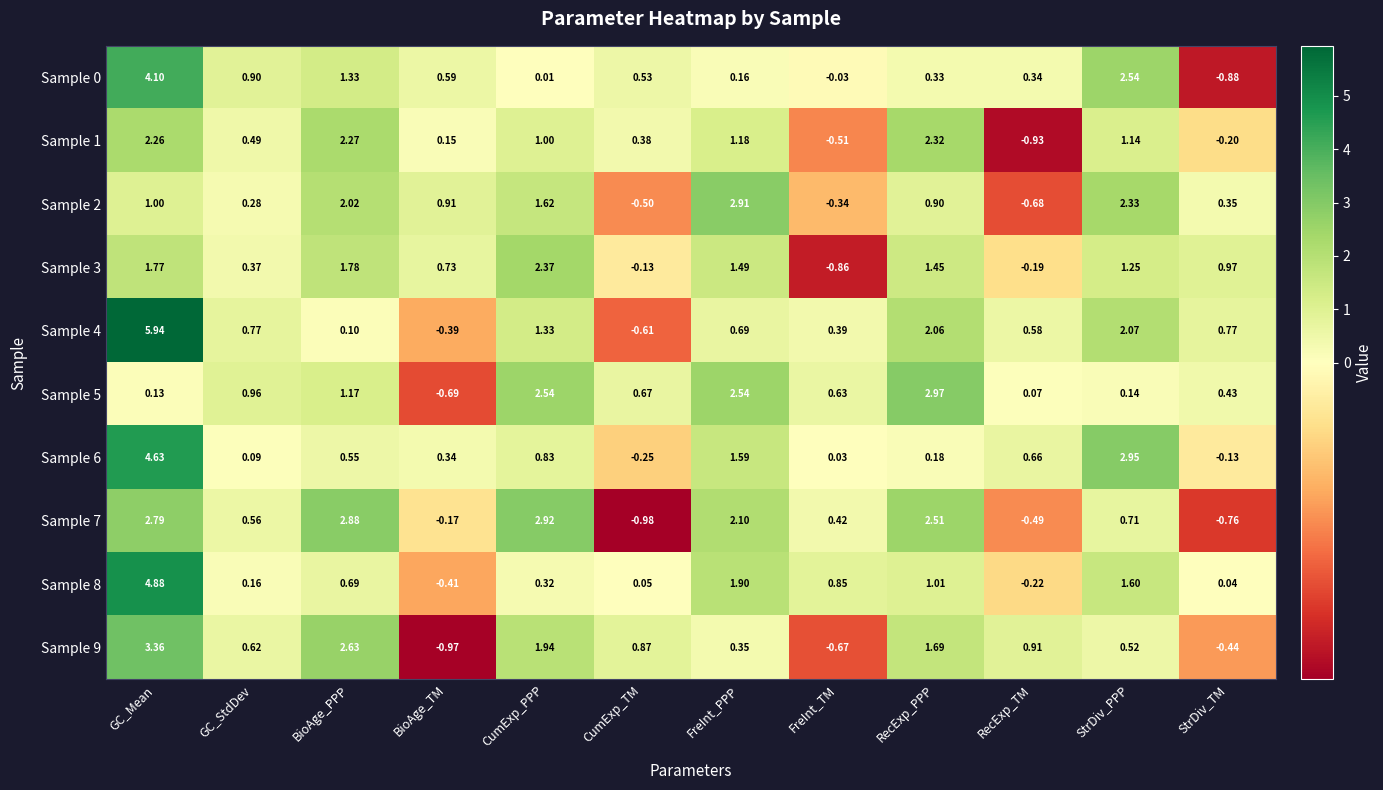

At which label does Sample 6 first exceed 0?

GC_Mean